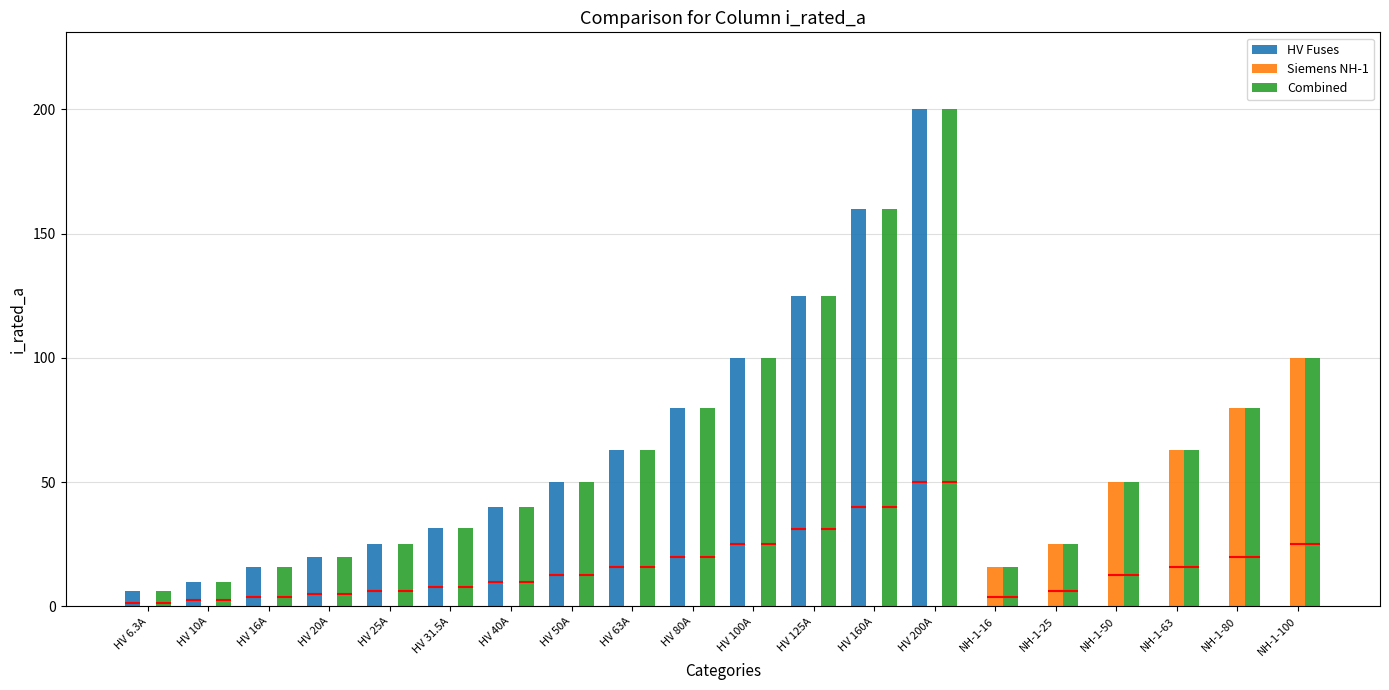

How many values in the HV Fuses series exceed 25?

9